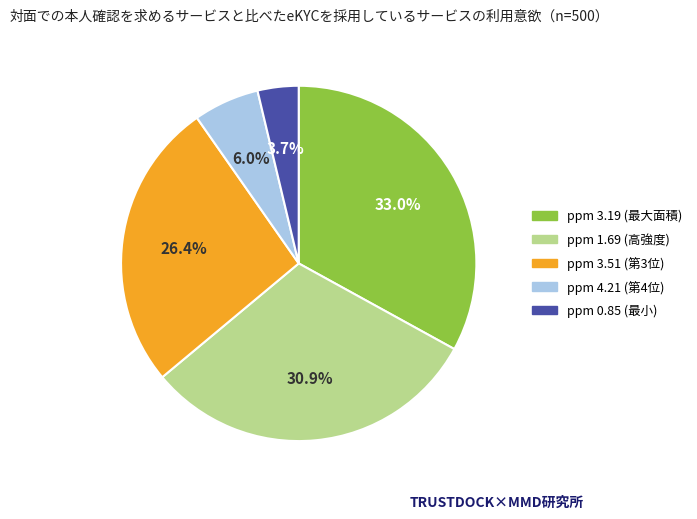

Is there any slice that represents more than half of the pie?

No